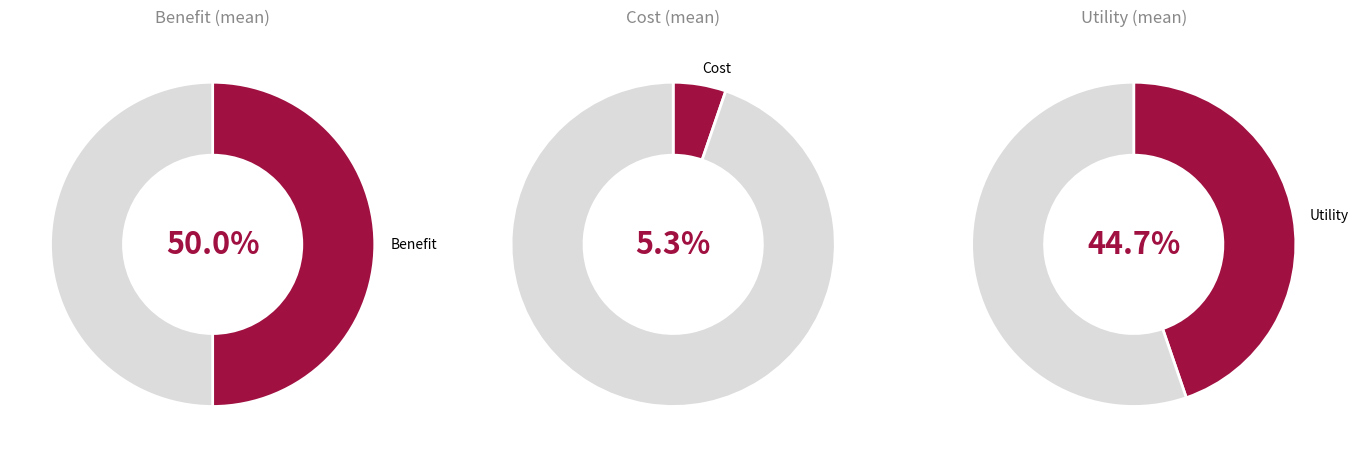

Which slice is the largest?

Benefit